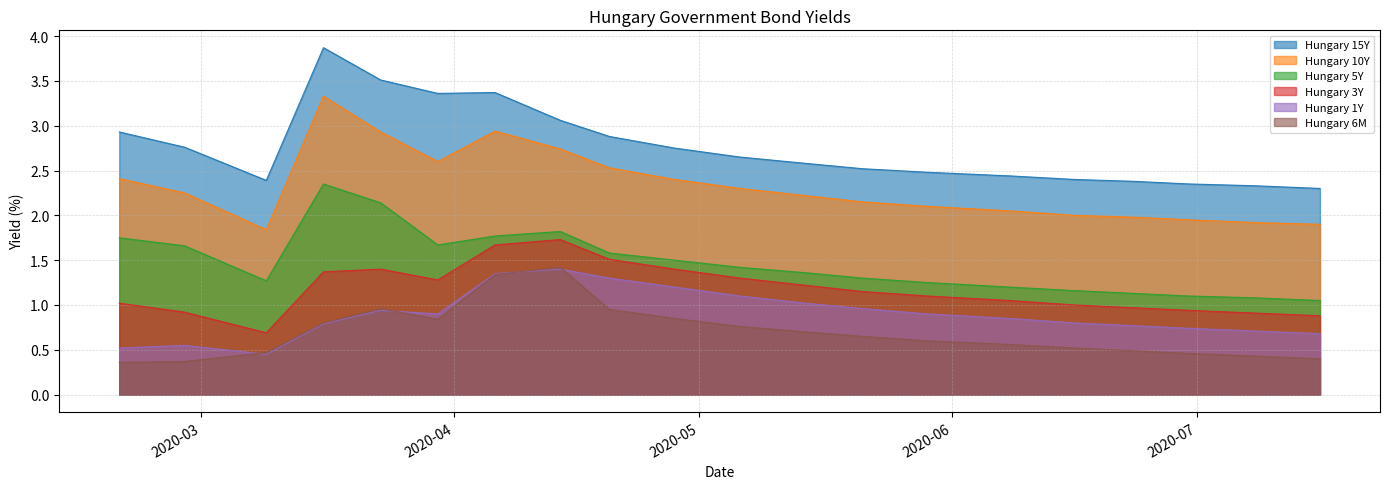

In Hungary 6M, how many points are higher than both neighbors (excluding endpoints)?

2